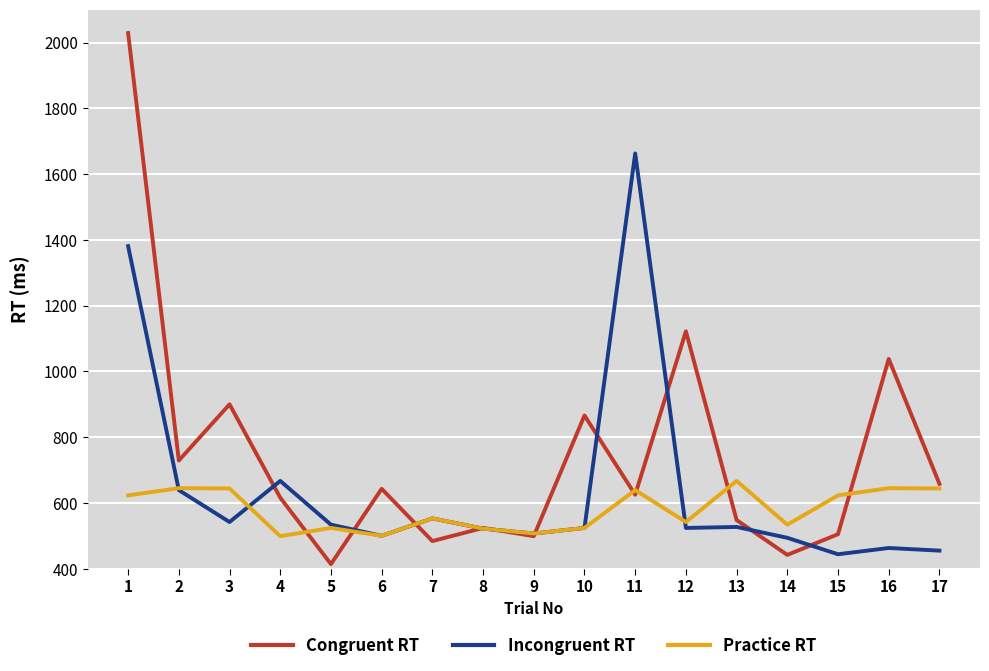

Is it true that Practice RT equals 306 at 8?

False